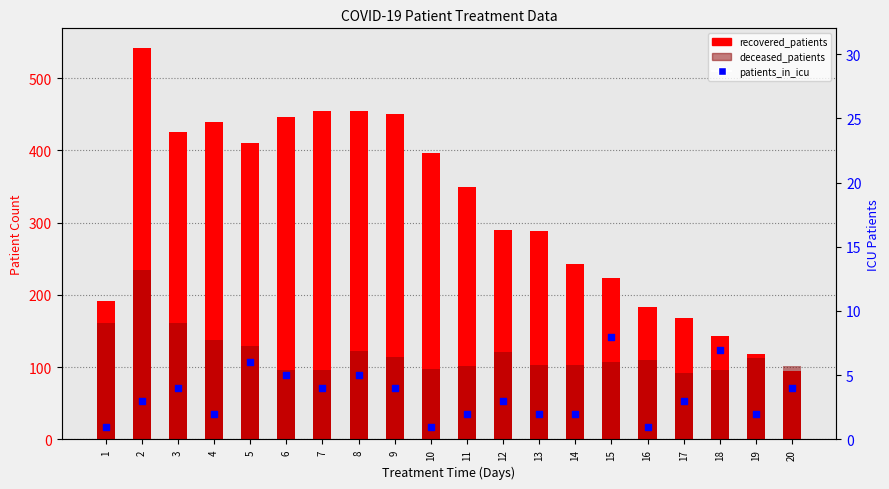

Which series has the largest Y range (max minus min)?

recovered_patients